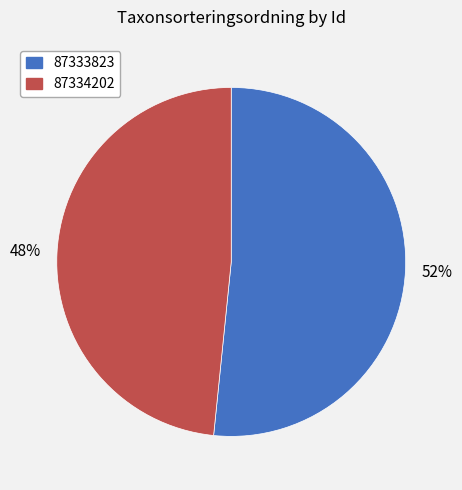

To the nearest percent, what is the average slice percentage?

50%